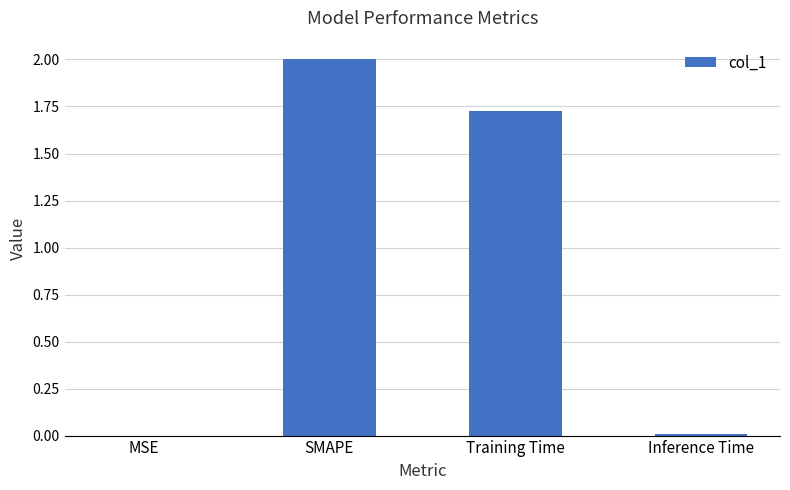

Which has a higher value, Inference Time or Training Time?

Training Time